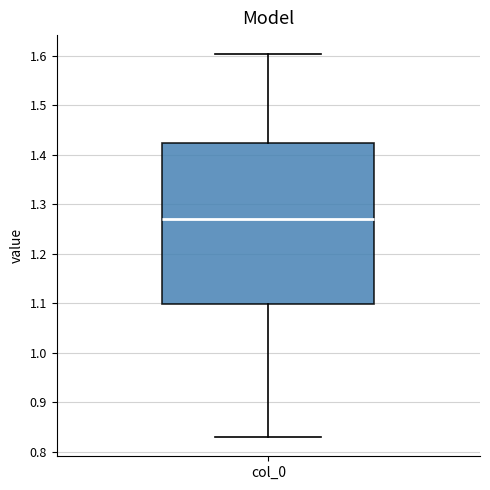

Where does the upper whisker of the box for col_0 end on the y-axis? The values are not printed on the chart, so give them approximately, as read against the axis.

1.60